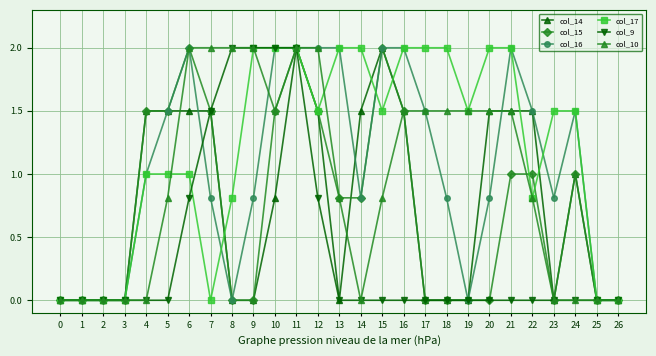

Count the number of data series in this chart.

6